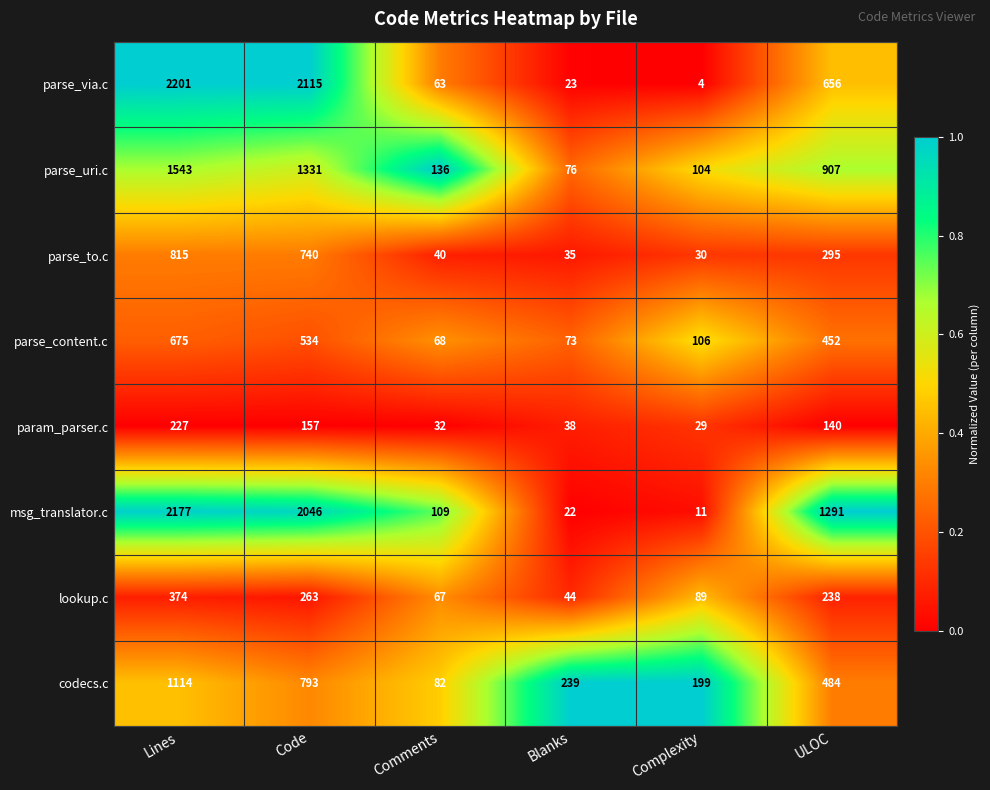

The param_parser.c series shows 140 at ULOC. True or false?

True